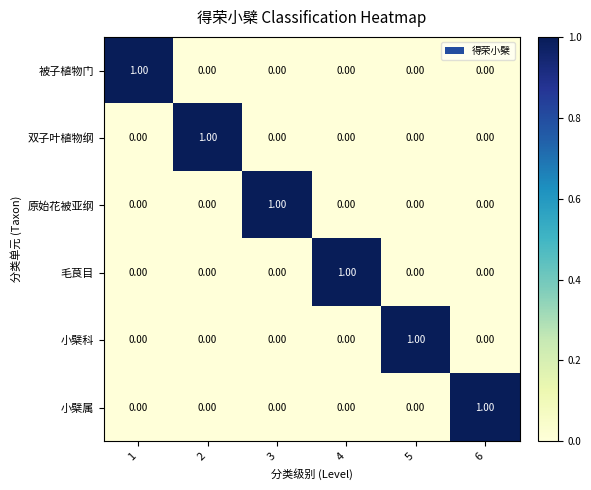

How many positive values does the 小檗科 series have?

1